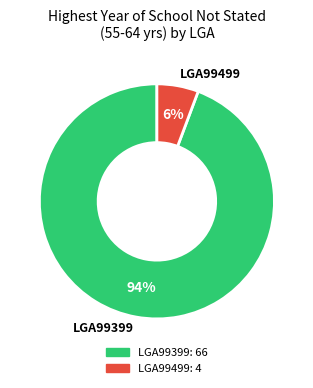

Does LGA99399 represent more than half of the total?

Yes